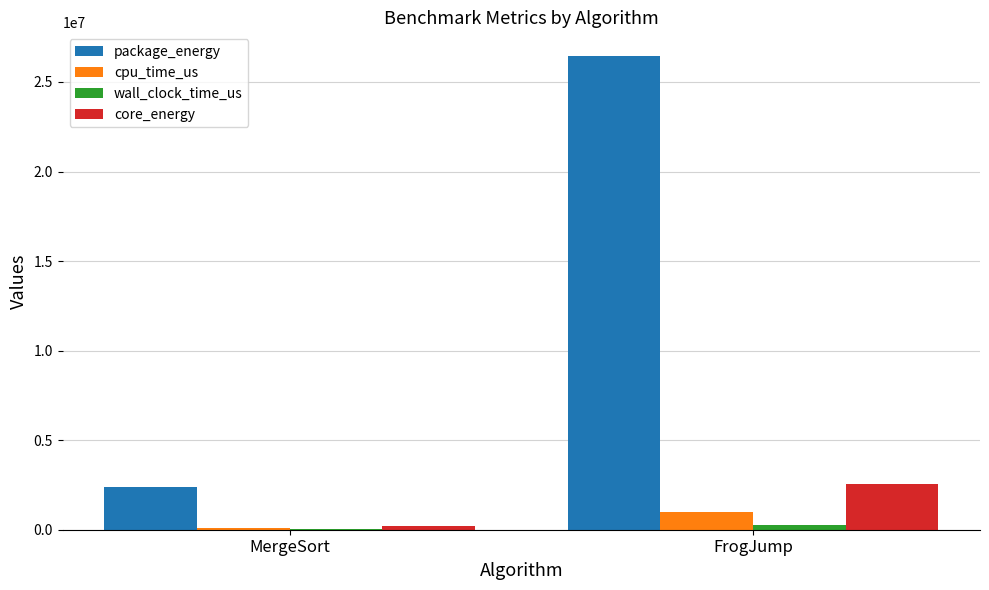

At which label does core_energy reach its peak?

FrogJump